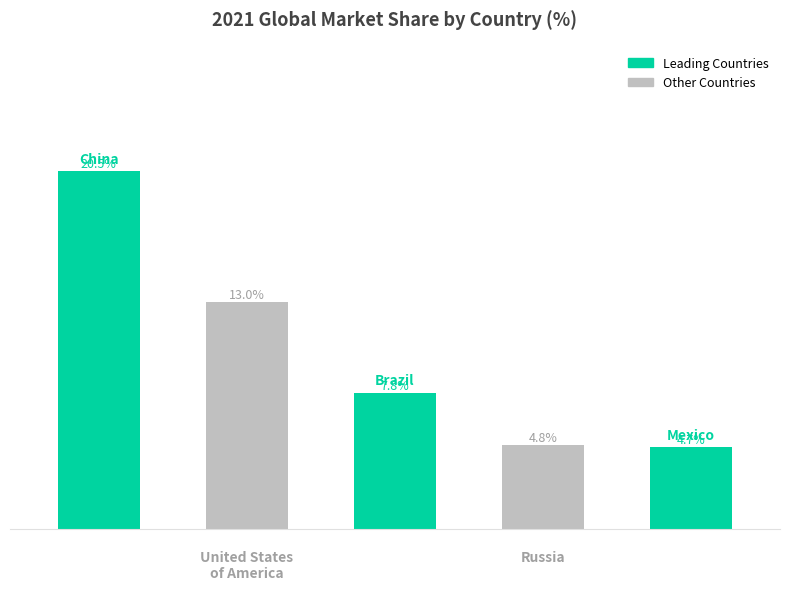

Reading left to right, list all the values displayed in this chart.

20.5	13.0	7.8	4.8	4.7